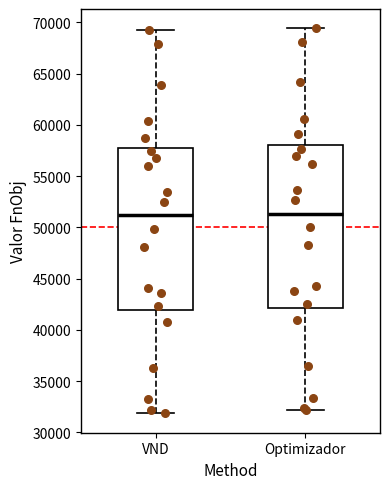

Reading left to right, transcribe this box plot: for each box, give where its median line is, the range the box spans, and where its two whiskers end, as read against the y-axis. The values are not printed on the chart, so give them approximately, as read against the axis.

VND: median 51000, box 42000 to 58000, whiskers 32000 to 69500
Optimizador: median 51500, box 42000 to 58000, whiskers 32000 to 69500